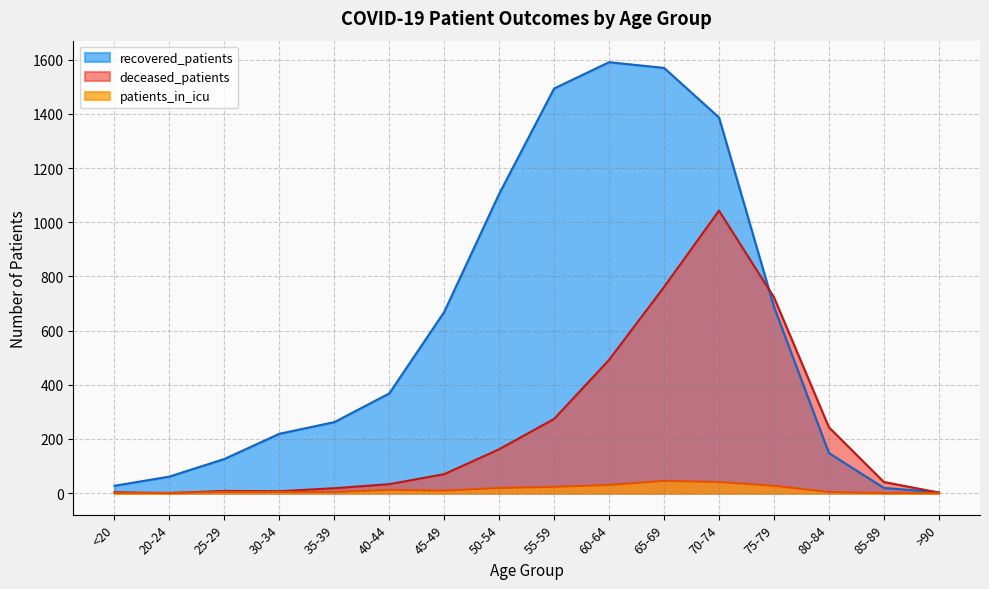

Rank the series by their average value, from highest to lowest.

recovered_patients, deceased_patients, patients_in_icu